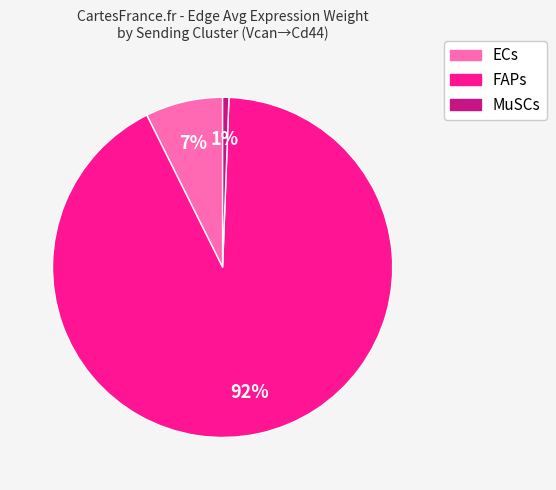

Is there a majority slice in this chart?

Yes